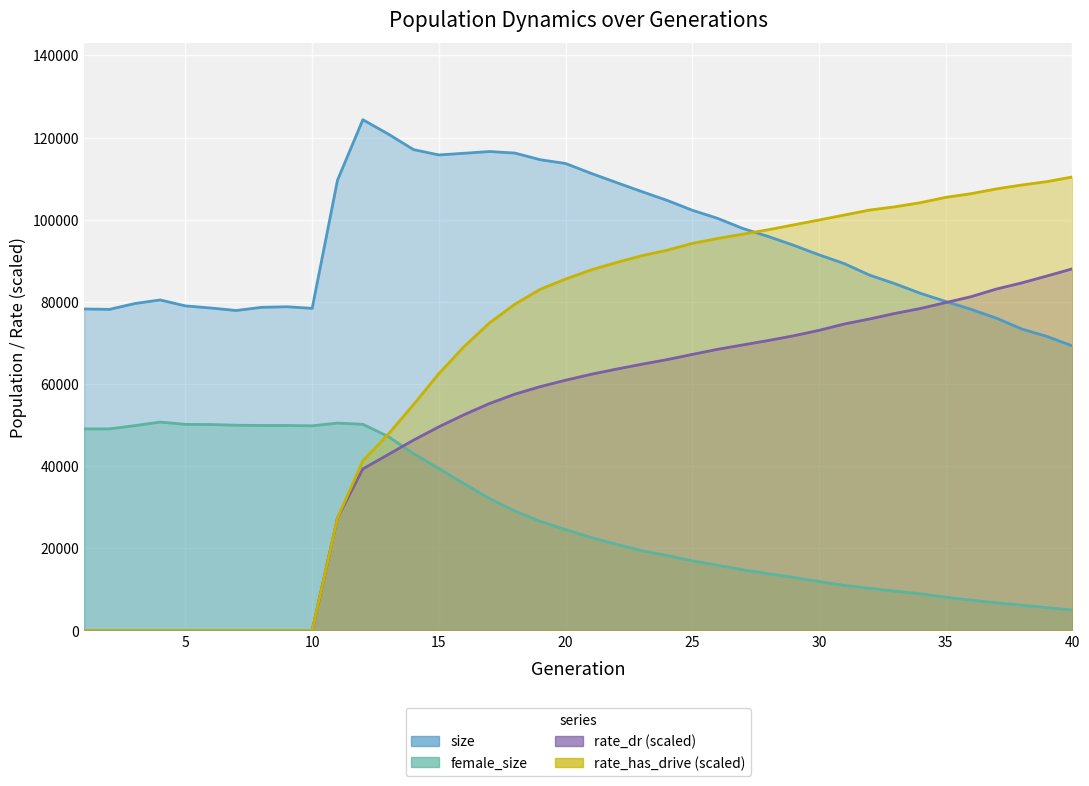

At which category is the sum across all series the highest?

20